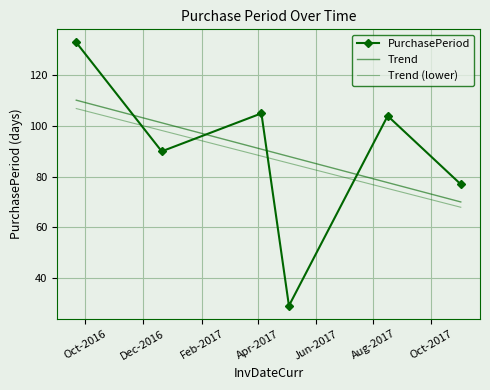

Between which two adjacent categories do Trend (lower) and PurchasePeriod first intersect?

Oct-2016 and Dec-2016